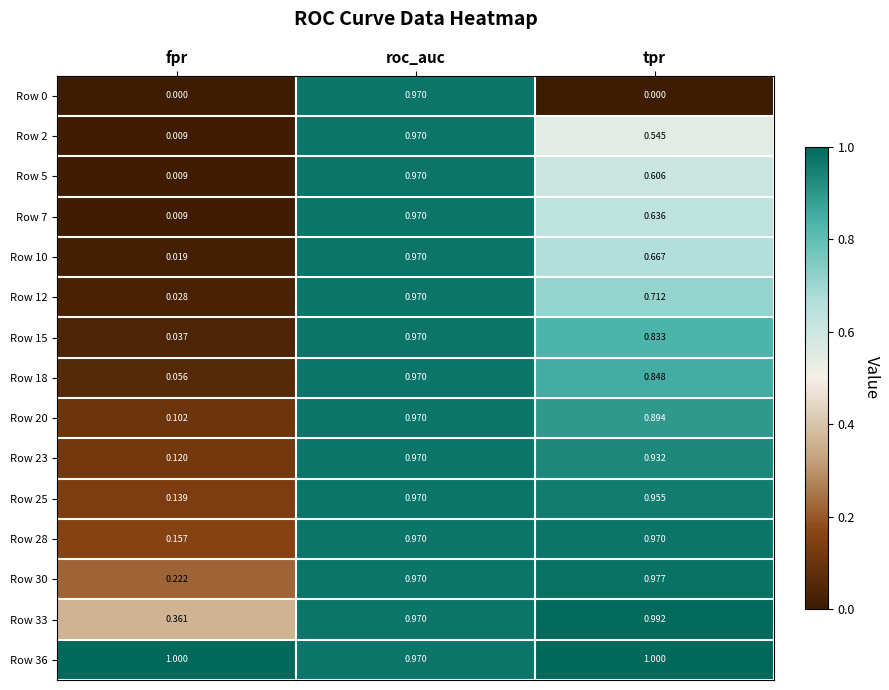

At which category is the sum across all series the highest?

roc_auc